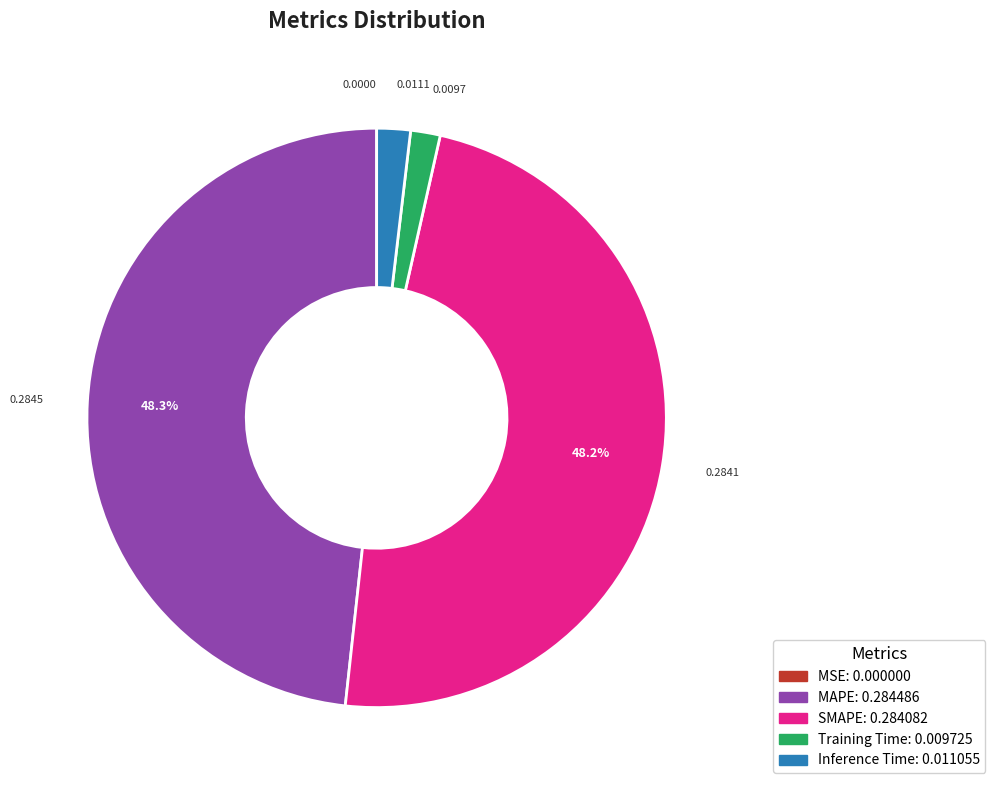

Combined, do Training Time and Inference Time account for over 50%?

No